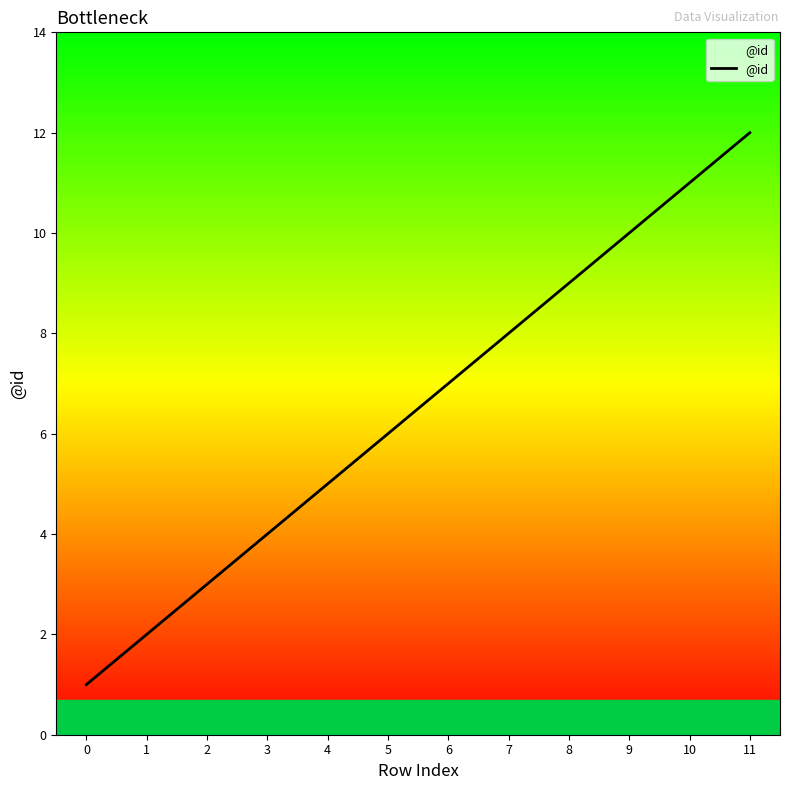

How many lines are shown in the chart?

1